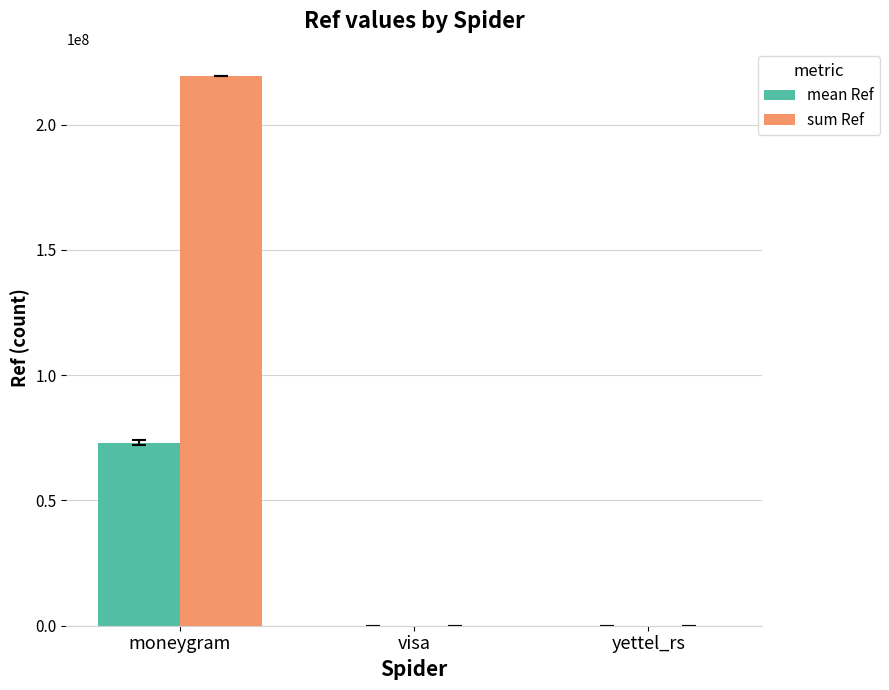

True or false: mean Ref has a value of 130843162.5 at moneygram.

False